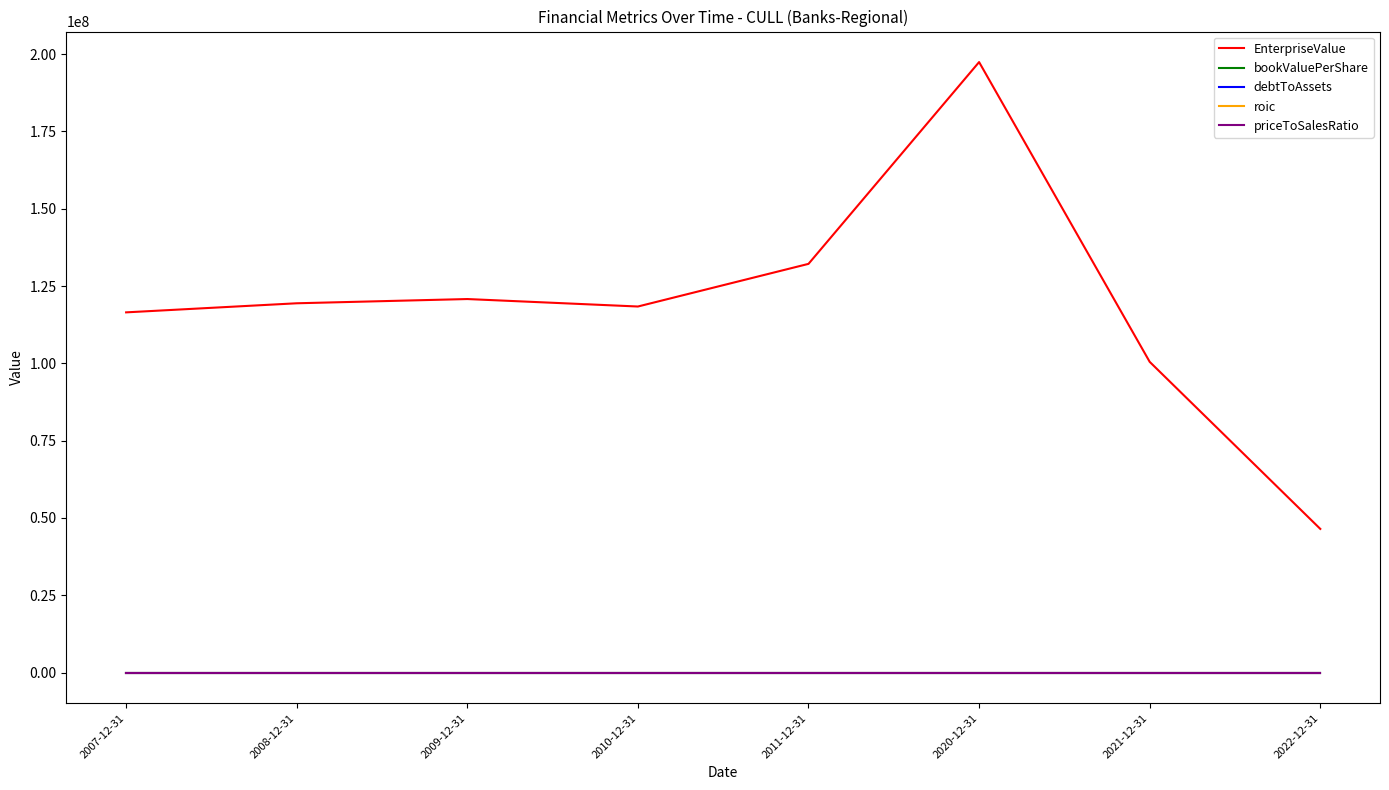

In roic, how many points are higher than both neighbors (excluding endpoints)?

2